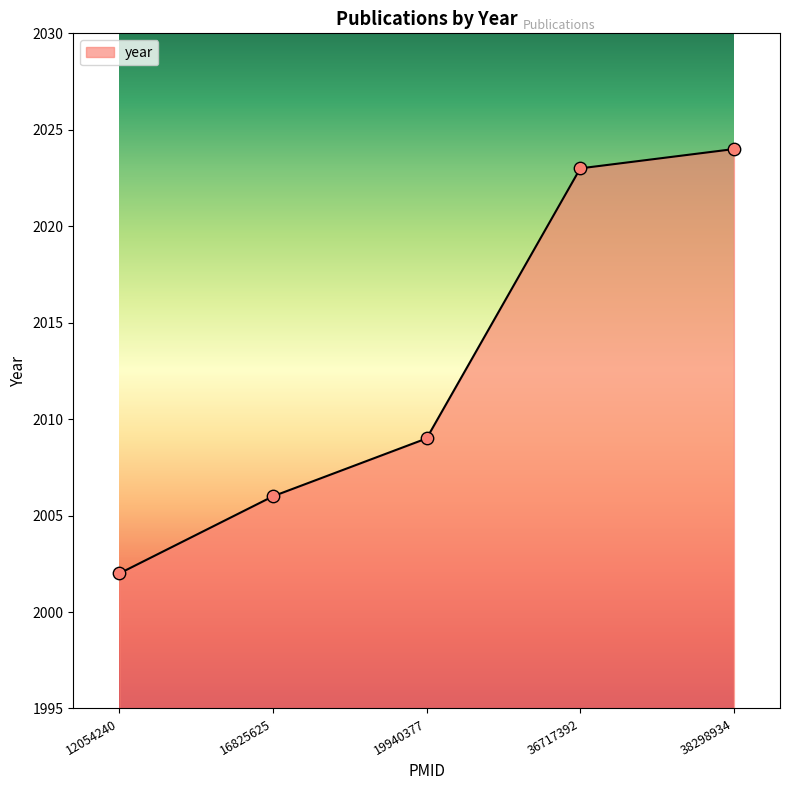

Approximately how many times larger is the value at 12054240 compared to 19940377?

1.0